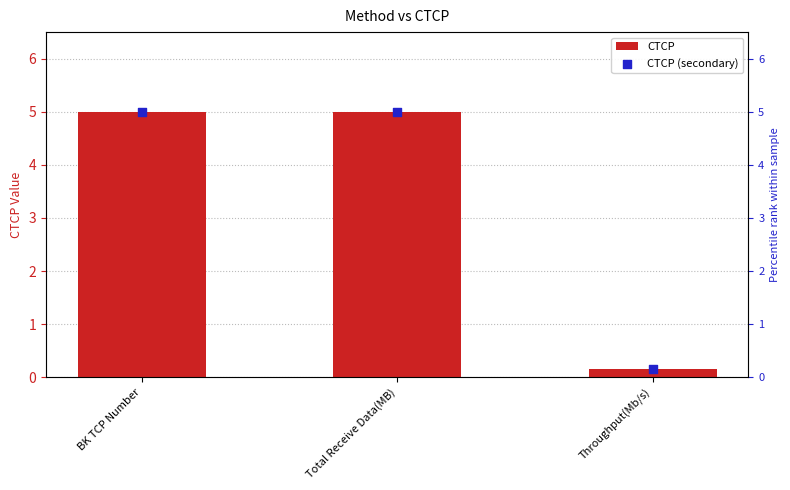

Is the value of CTCP at BK TCP Number greater than the value of CTCP (secondary) at Total Receive Data(MB)?

No